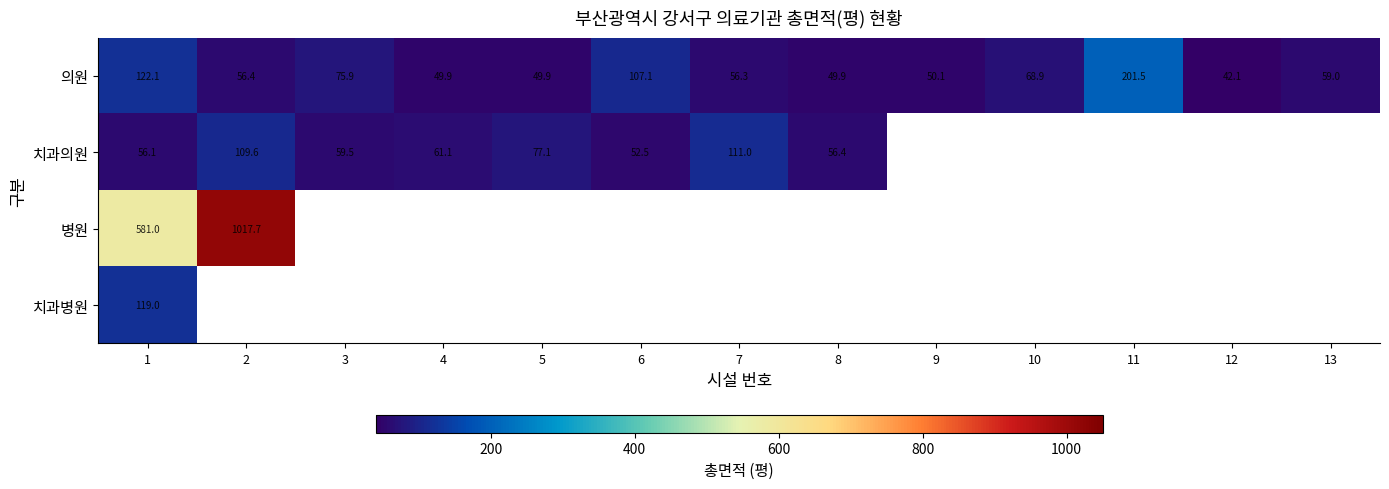

Rank the categories by 의원 value from lowest to highest.

12, 4, 5, 8, 9, 7, 2, 13, 10, 3, 6, 1, 11